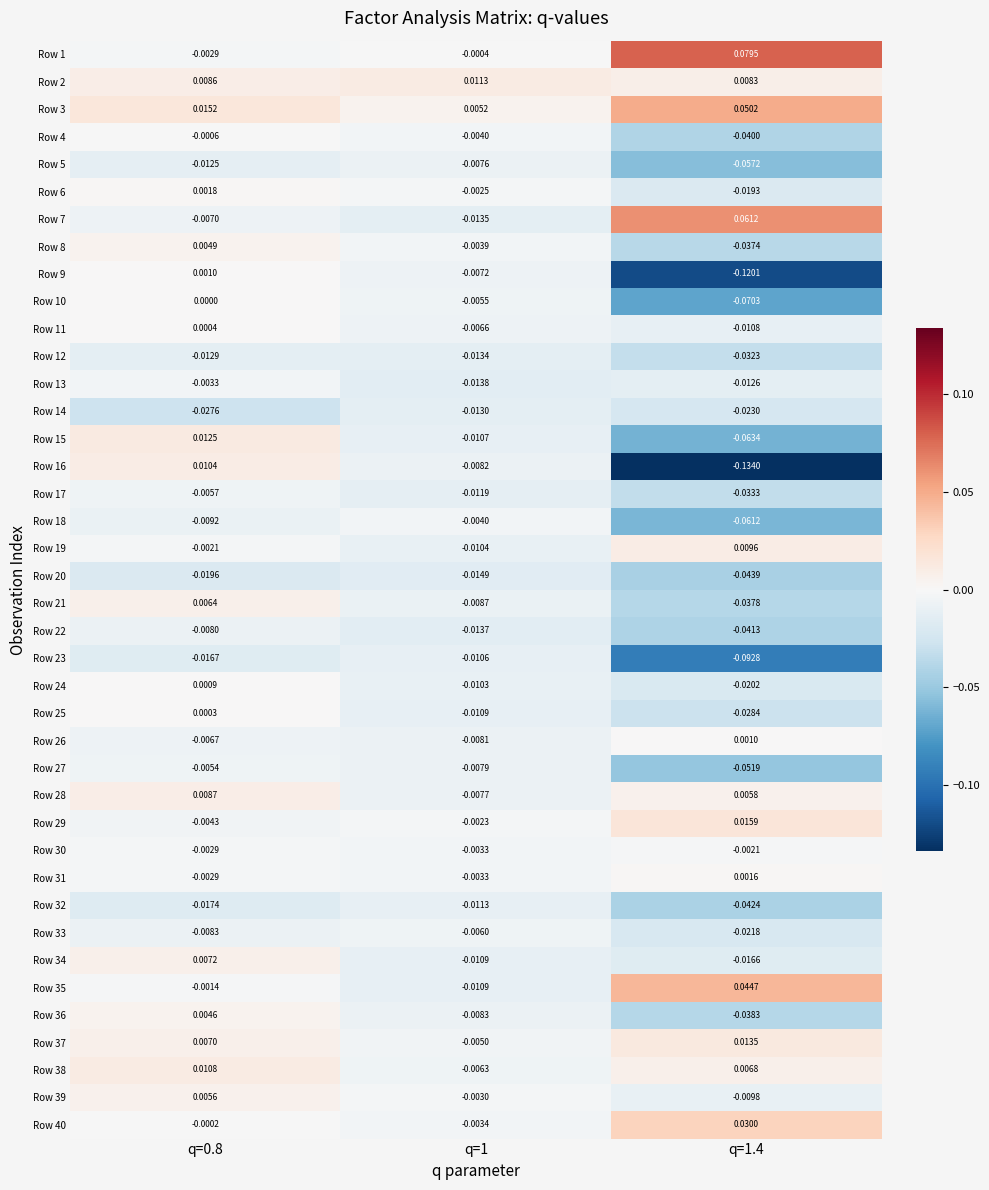

Between q=0.8 and q=1, which series saw the biggest shift?

Row 15